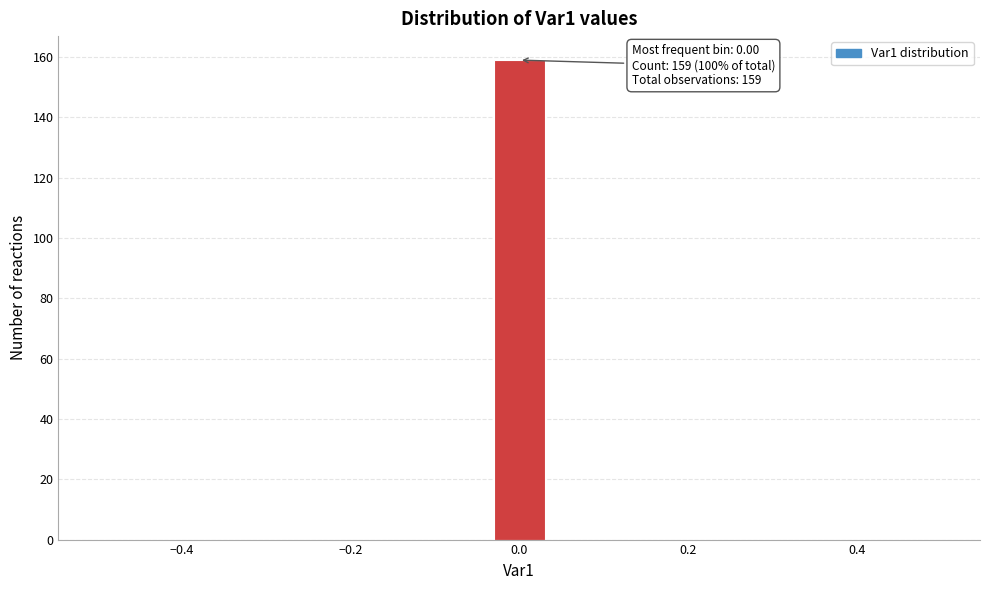

Around what value on the x-axis is the tallest bar? Give the approximate position of its centre, as read against the axis.

0.00